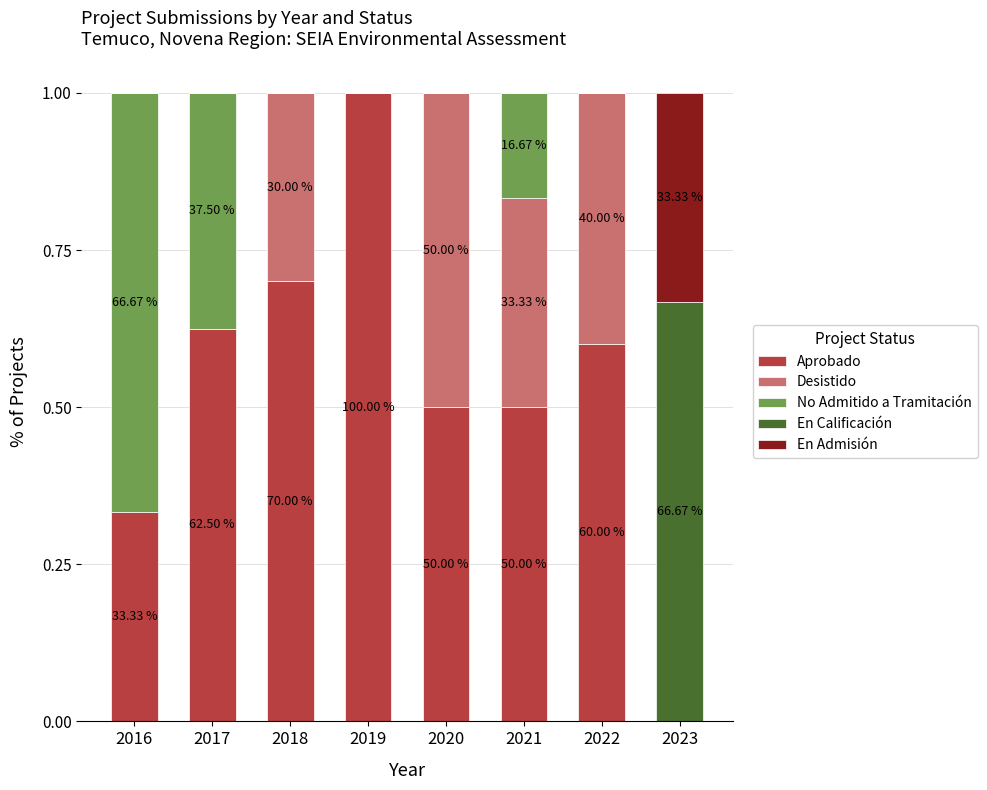

What is the sum of all Aprobado values?

4.3